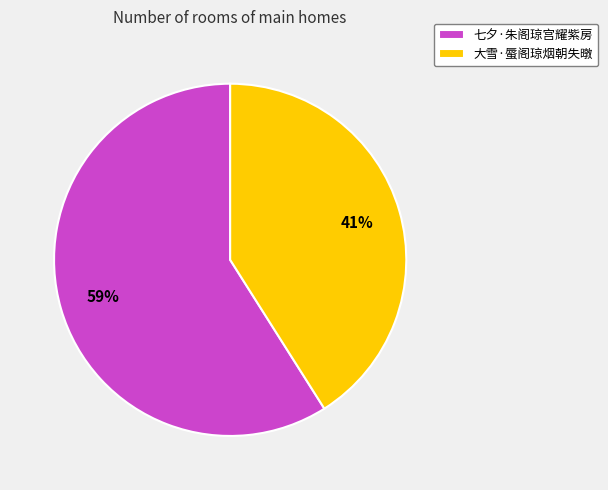

Between 大雪·蜃阁琼烟朝失暾 and 七夕·朱阁琼宫耀紫房, which is larger?

七夕·朱阁琼宫耀紫房